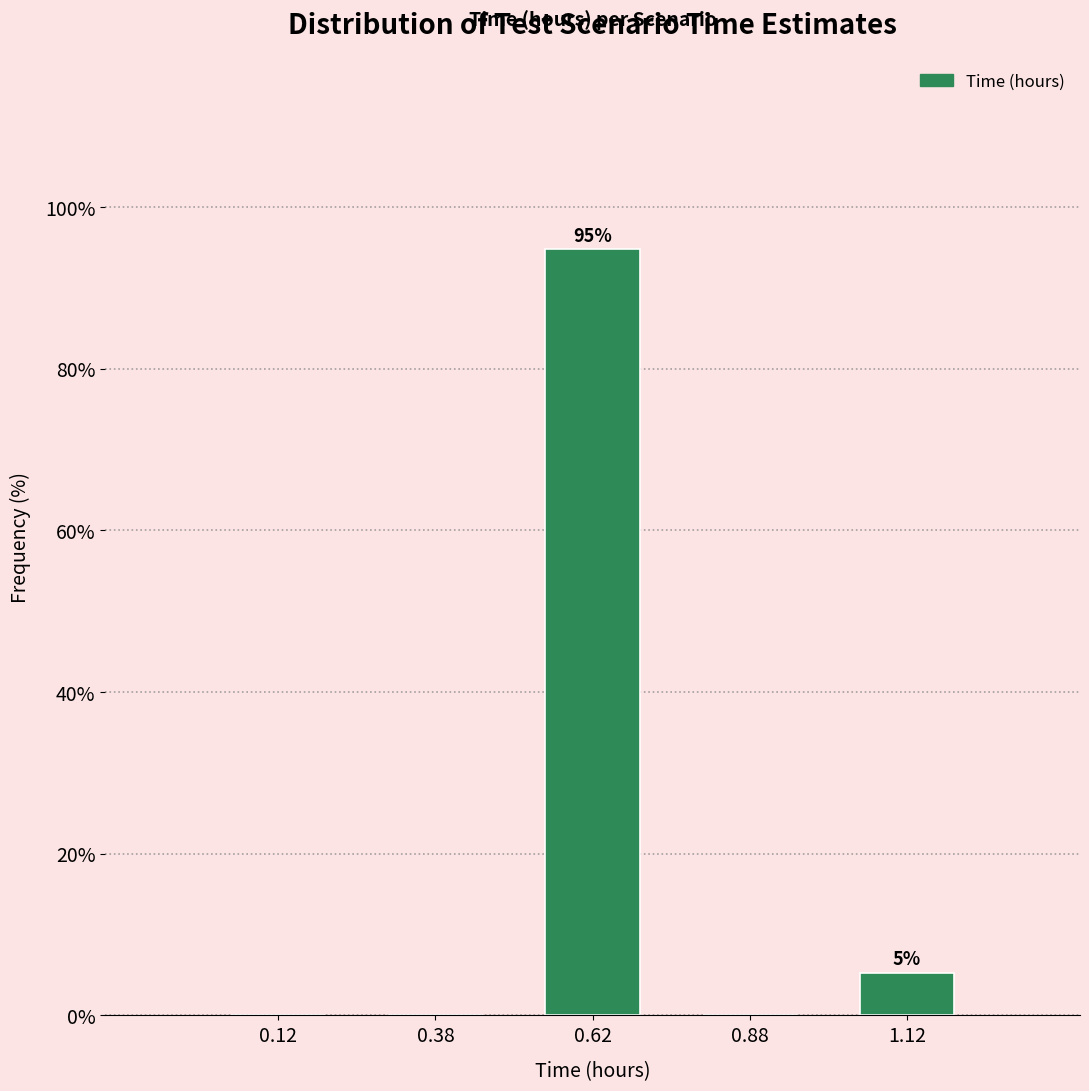

Over which range of the x-axis is the bar tallest?

0.50 to 0.75